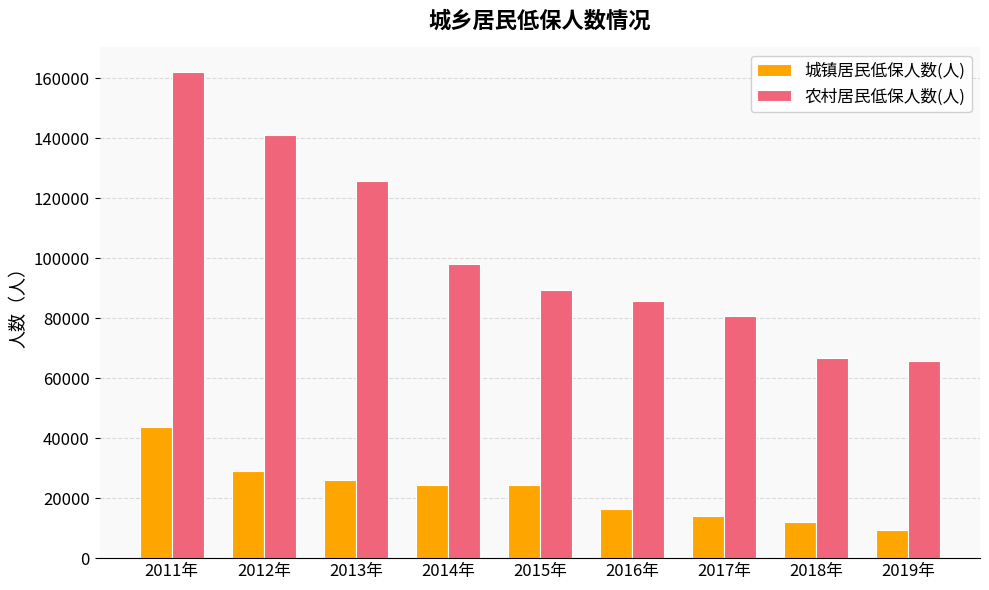

Which label corresponds to the smallest value in the chart?

2019年